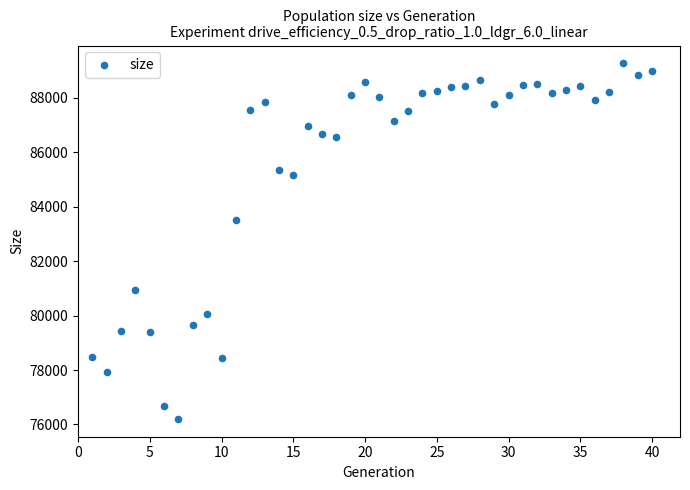

What is the range of Y values (max minus min)?

13071